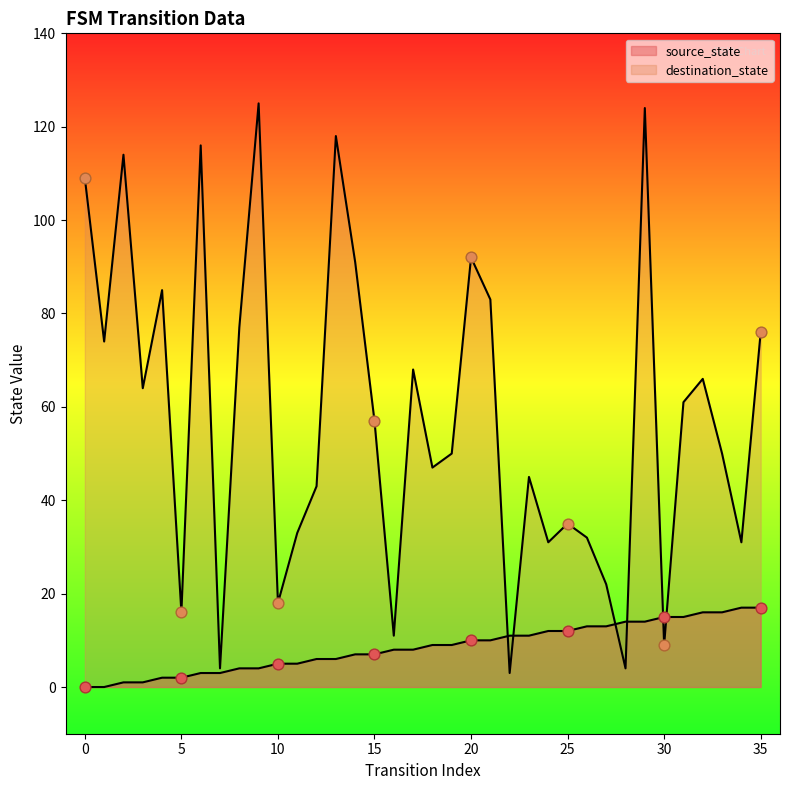

At which category is the sum across all series the highest?

29